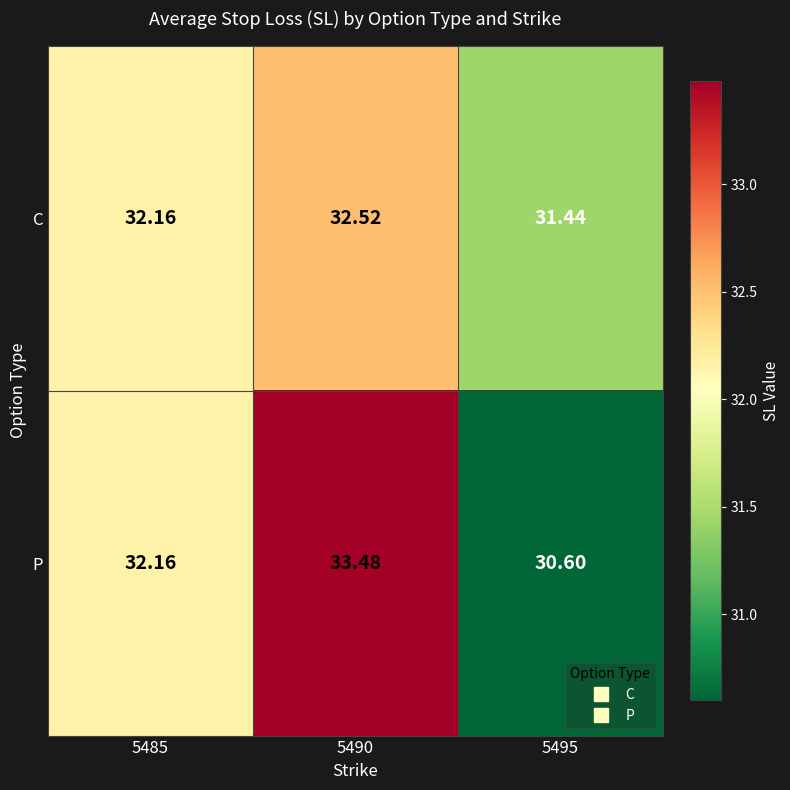

List the series in order of their overall mean, highest first.

P, C